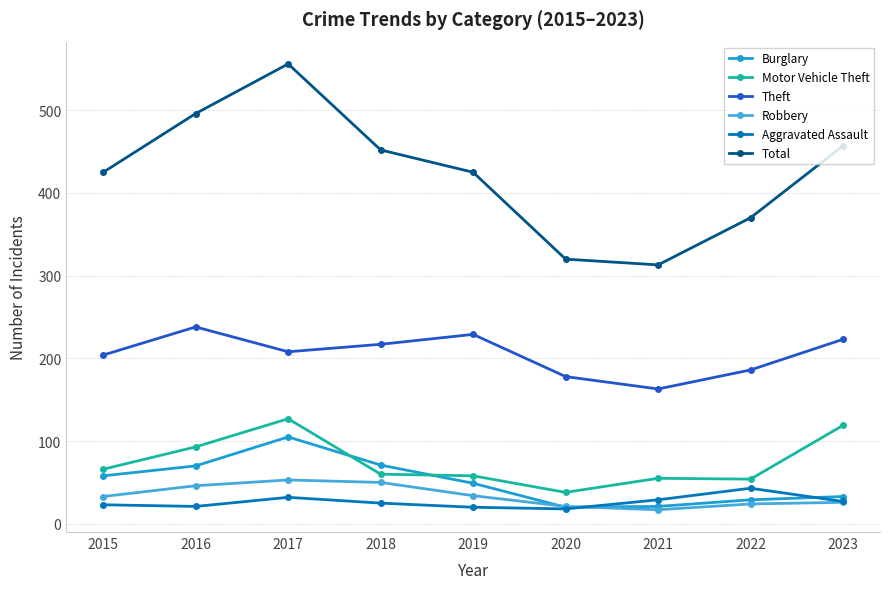

At which category does Theft reach its first local peak?

2016